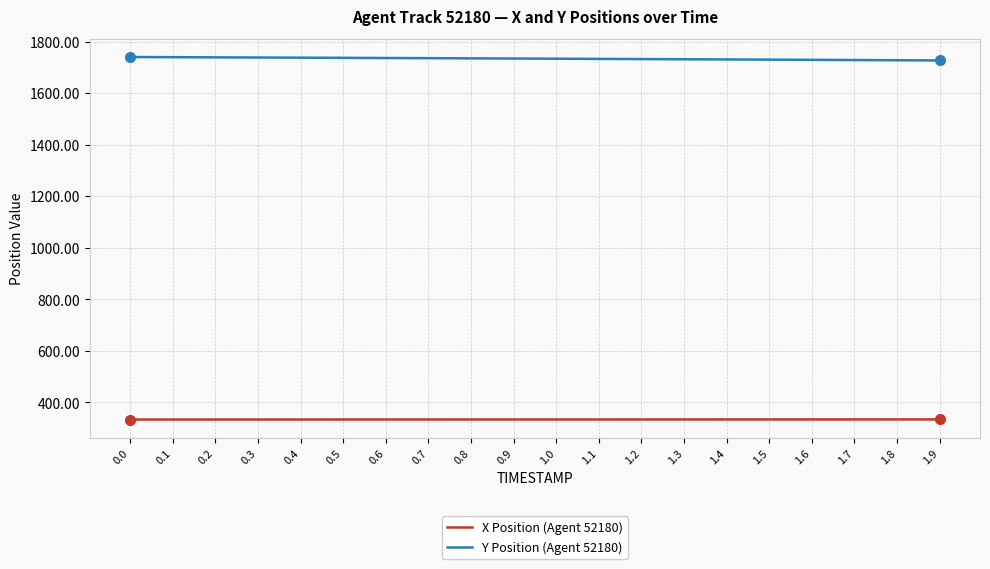

The value of Y Position (Agent 52180) at 1.7 is 763.4. True or false?

False